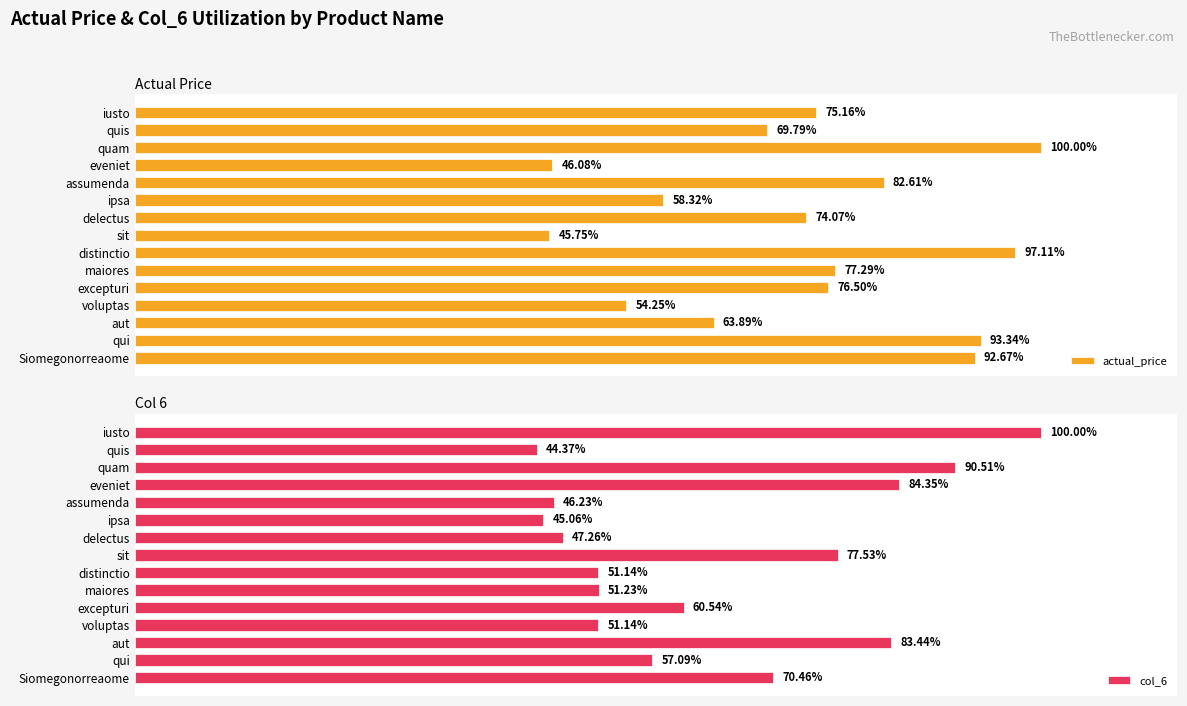

What are all the series names shown in the legend?

actual_price, col_6